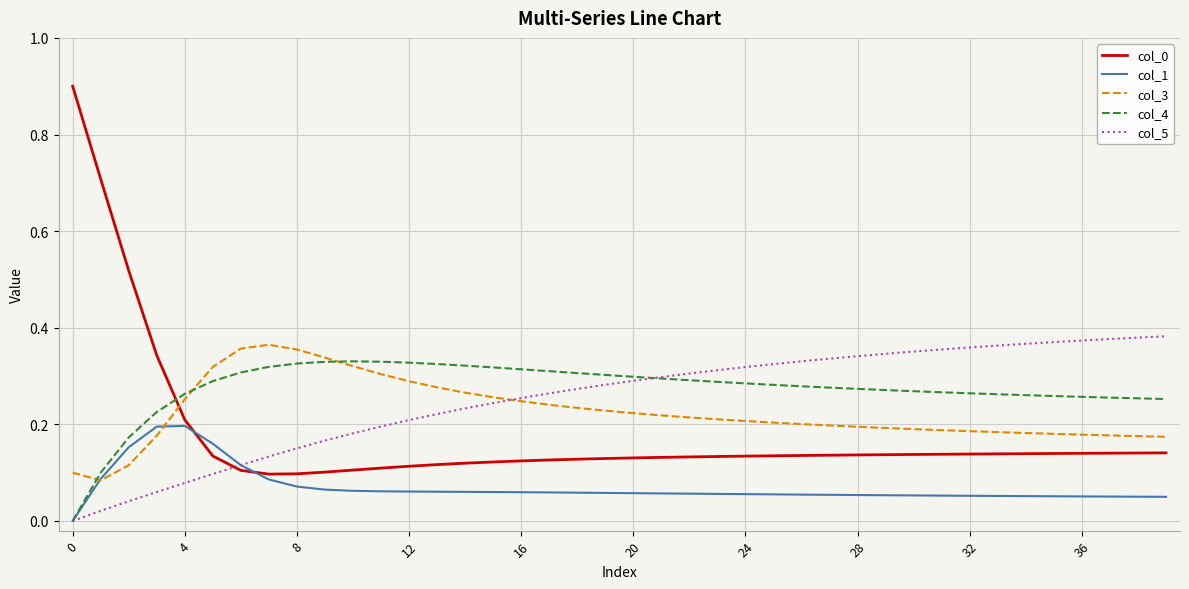

Does the chart display data point markers on the line(s)?

No